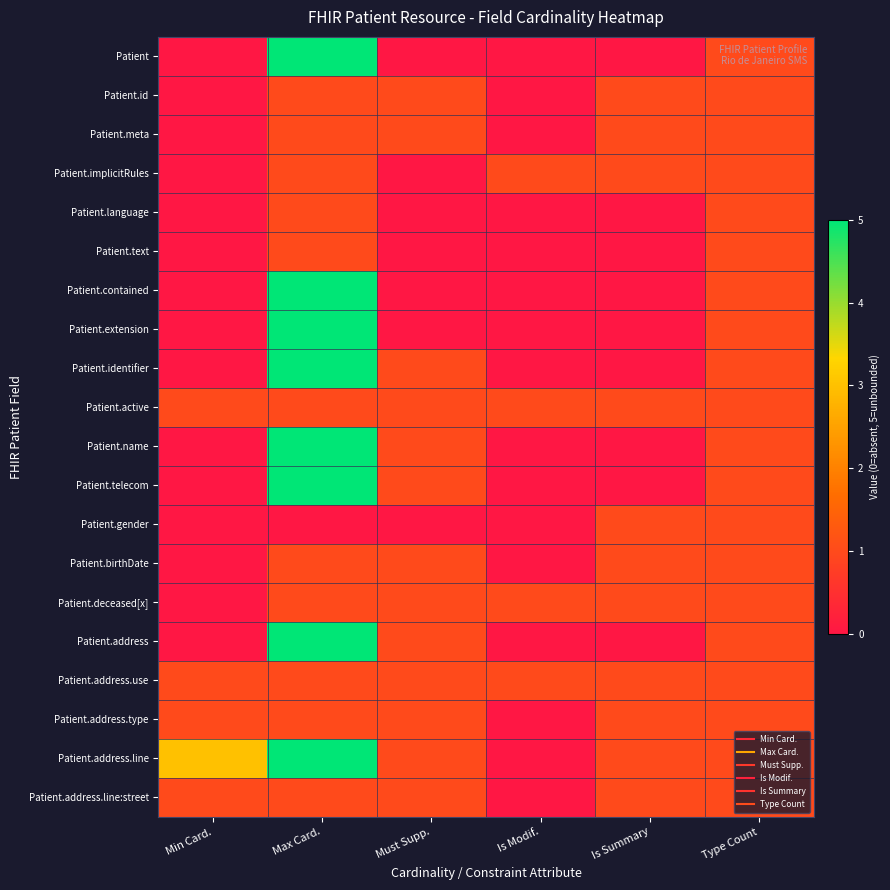

Reading left to right, transcribe all the data shown in this chart.

Patient: Min Card.=0	Max Card.=5	Must Supp.=0	Is Modif.=0	Is Summary=0	Type Count=1
Patient.id: Min Card.=0	Max Card.=1	Must Supp.=1	Is Modif.=0	Is Summary=1	Type Count=1
Patient.meta: Min Card.=0	Max Card.=1	Must Supp.=1	Is Modif.=0	Is Summary=1	Type Count=1
Patient.implicitRules: Min Card.=0	Max Card.=1	Must Supp.=0	Is Modif.=1	Is Summary=1	Type Count=1
Patient.language: Min Card.=0	Max Card.=1	Must Supp.=0	Is Modif.=0	Is Summary=0	Type Count=1
Patient.text: Min Card.=0	Max Card.=1	Must Supp.=0	Is Modif.=0	Is Summary=0	Type Count=1
Patient.contained: Min Card.=0	Max Card.=5	Must Supp.=0	Is Modif.=0	Is Summary=0	Type Count=1
Patient.extension: Min Card.=0	Max Card.=5	Must Supp.=0	Is Modif.=0	Is Summary=0	Type Count=1
Patient.identifier: Min Card.=0	Max Card.=5	Must Supp.=1	Is Modif.=0	Is Summary=0	Type Count=1
Patient.active: Min Card.=1	Max Card.=1	Must Supp.=1	Is Modif.=1	Is Summary=1	Type Count=1
Patient.name: Min Card.=0	Max Card.=5	Must Supp.=1	Is Modif.=0	Is Summary=0	Type Count=1
Patient.telecom: Min Card.=0	Max Card.=5	Must Supp.=1	Is Modif.=0	Is Summary=0	Type Count=1
Patient.gender: Min Card.=0	Max Card.=0	Must Supp.=0	Is Modif.=0	Is Summary=1	Type Count=1
Patient.birthDate: Min Card.=0	Max Card.=1	Must Supp.=1	Is Modif.=0	Is Summary=1	Type Count=1
Patient.deceased[x]: Min Card.=0	Max Card.=1	Must Supp.=1	Is Modif.=1	Is Summary=1	Type Count=1
Patient.address: Min Card.=0	Max Card.=5	Must Supp.=1	Is Modif.=0	Is Summary=0	Type Count=1
Patient.address.use: Min Card.=1	Max Card.=1	Must Supp.=1	Is Modif.=1	Is Summary=1	Type Count=1
Patient.address.type: Min Card.=1	Max Card.=1	Must Supp.=1	Is Modif.=0	Is Summary=1	Type Count=1
Patient.address.line: Min Card.=3	Max Card.=5	Must Supp.=1	Is Modif.=0	Is Summary=1	Type Count=1
Patient.address.line:street: Min Card.=1	Max Card.=1	Must Supp.=1	Is Modif.=0	Is Summary=1	Type Count=1